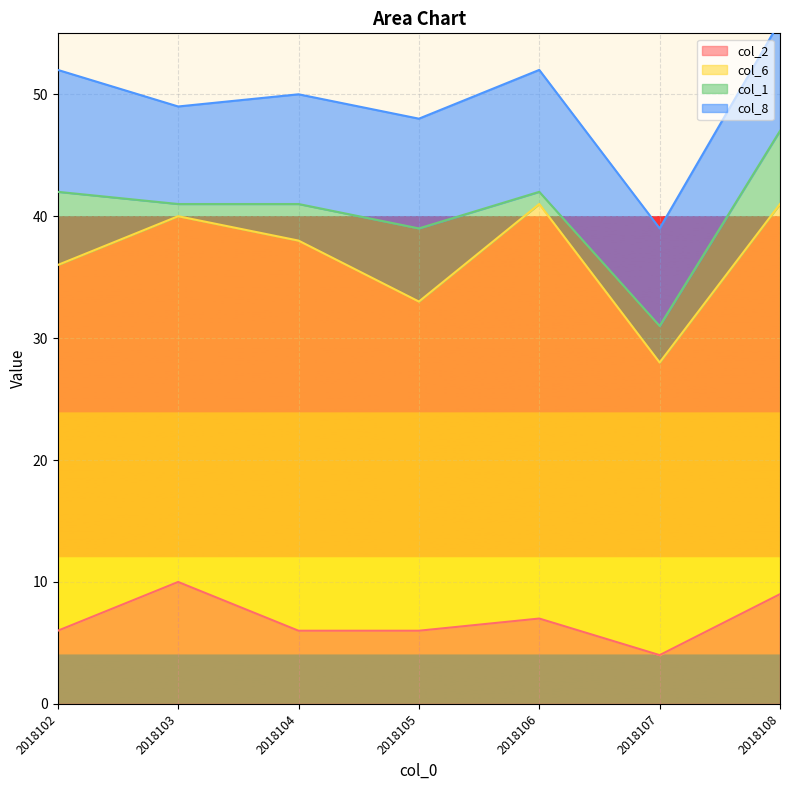

How many data points in col_8 are less than 9?

2